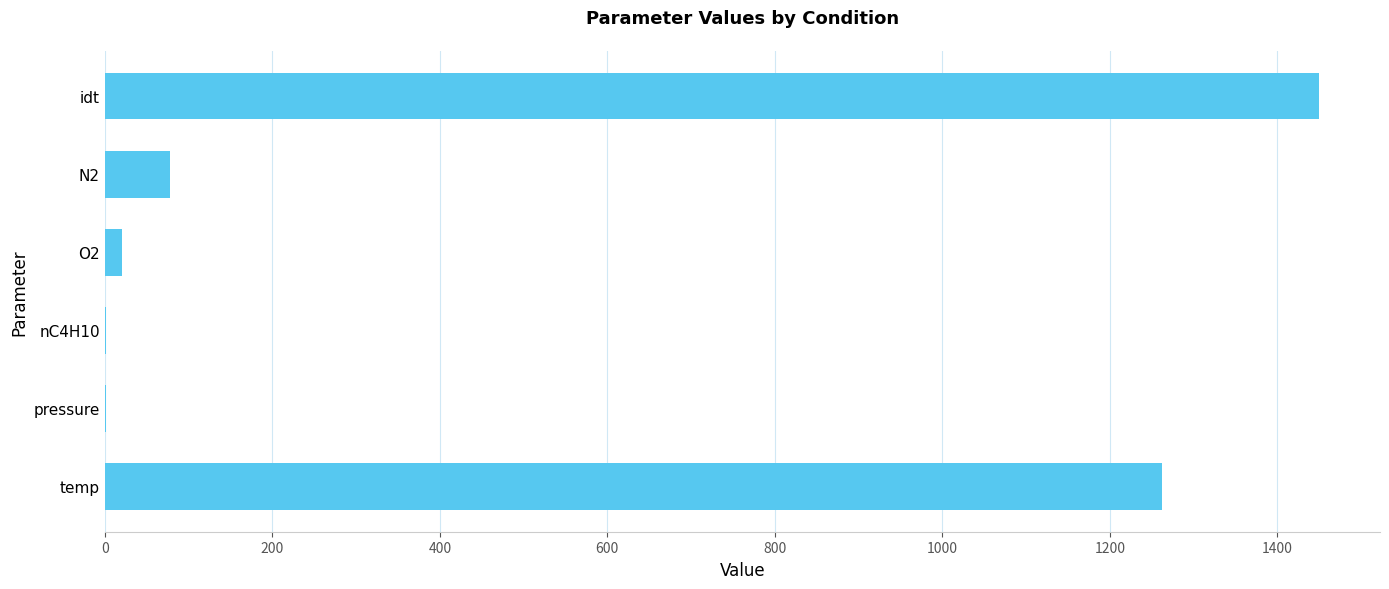

Does the chart contain stacked bars?

No